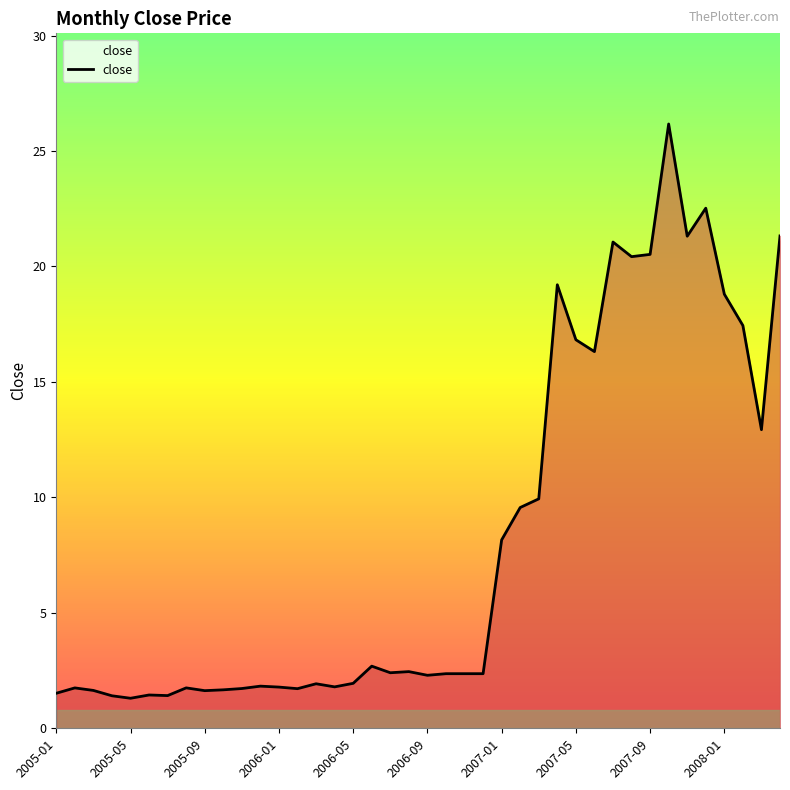

What is the average value?

8.2